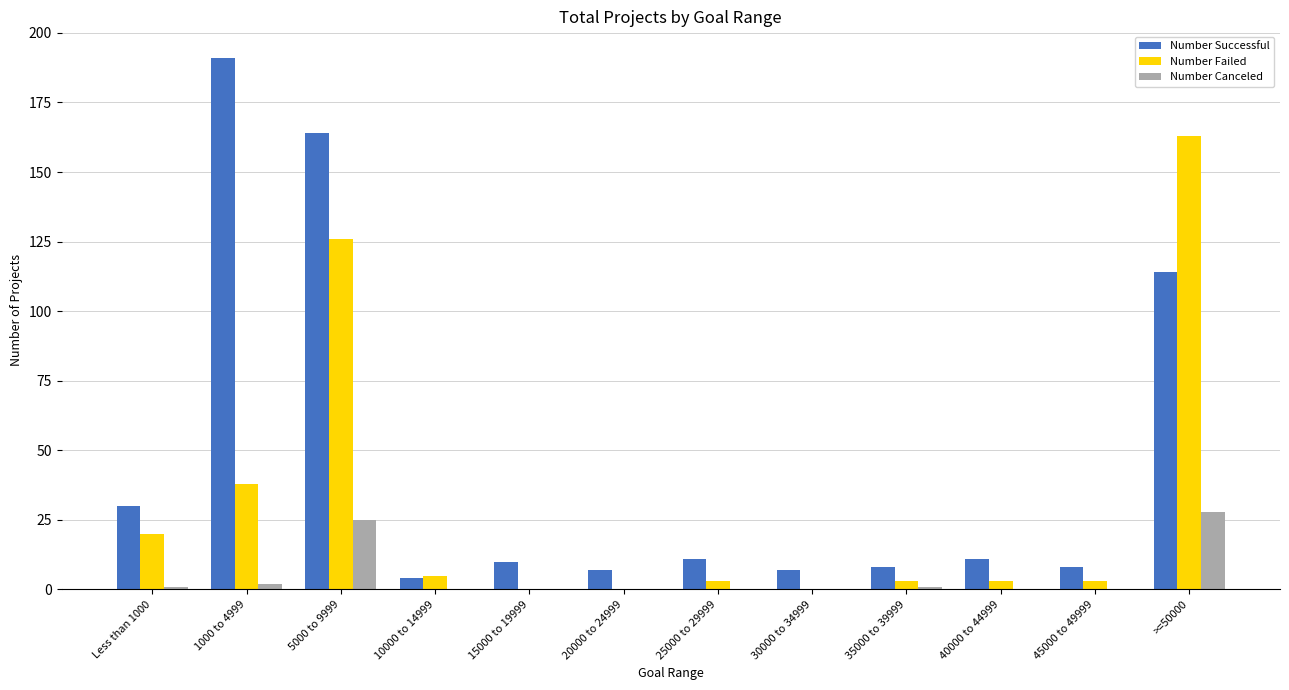

Is it true that Number Canceled equals -17 at 20000 to 24999?

False